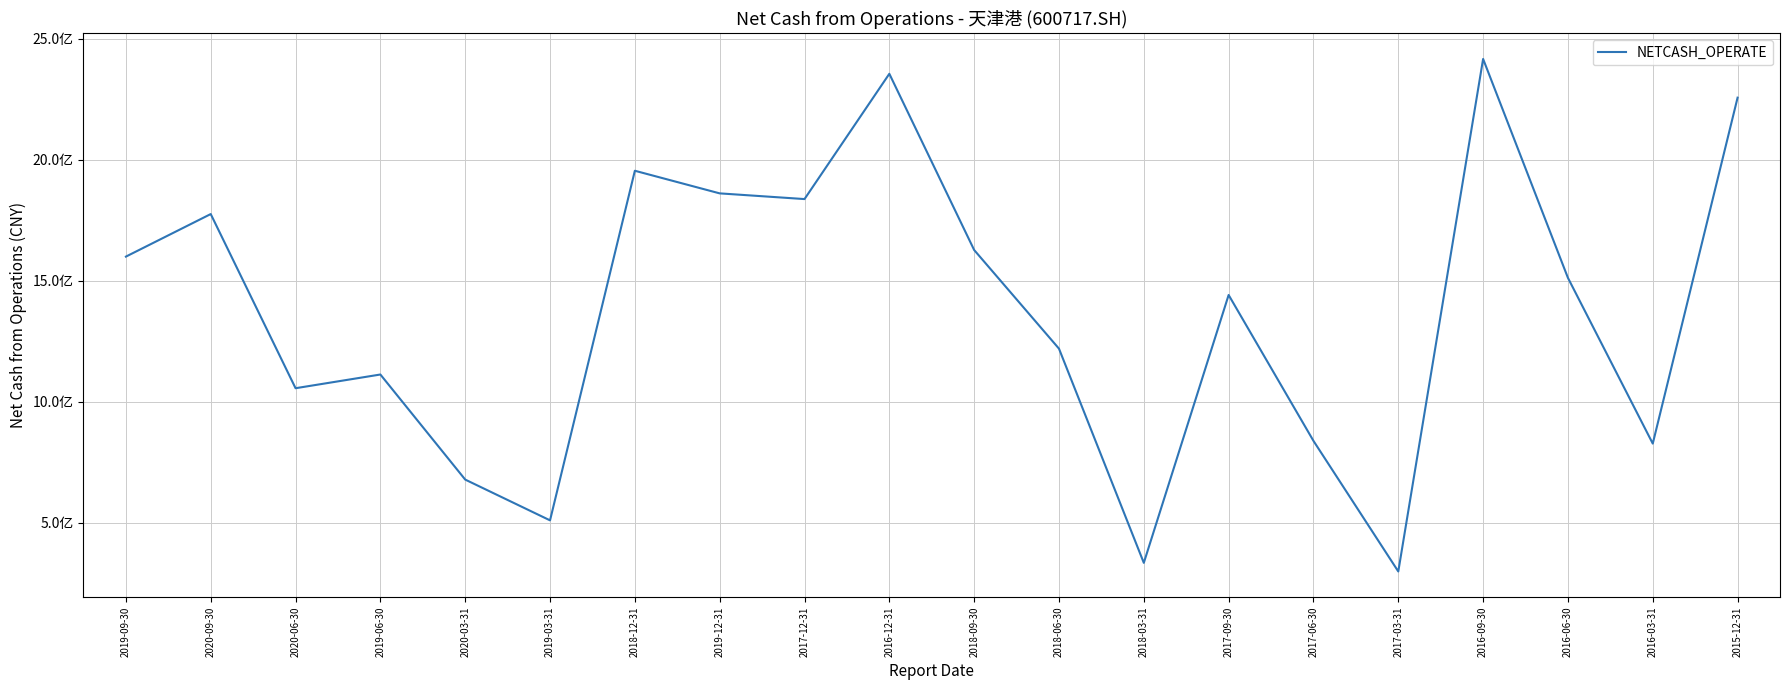

Does the chart display data point markers on the line(s)?

No